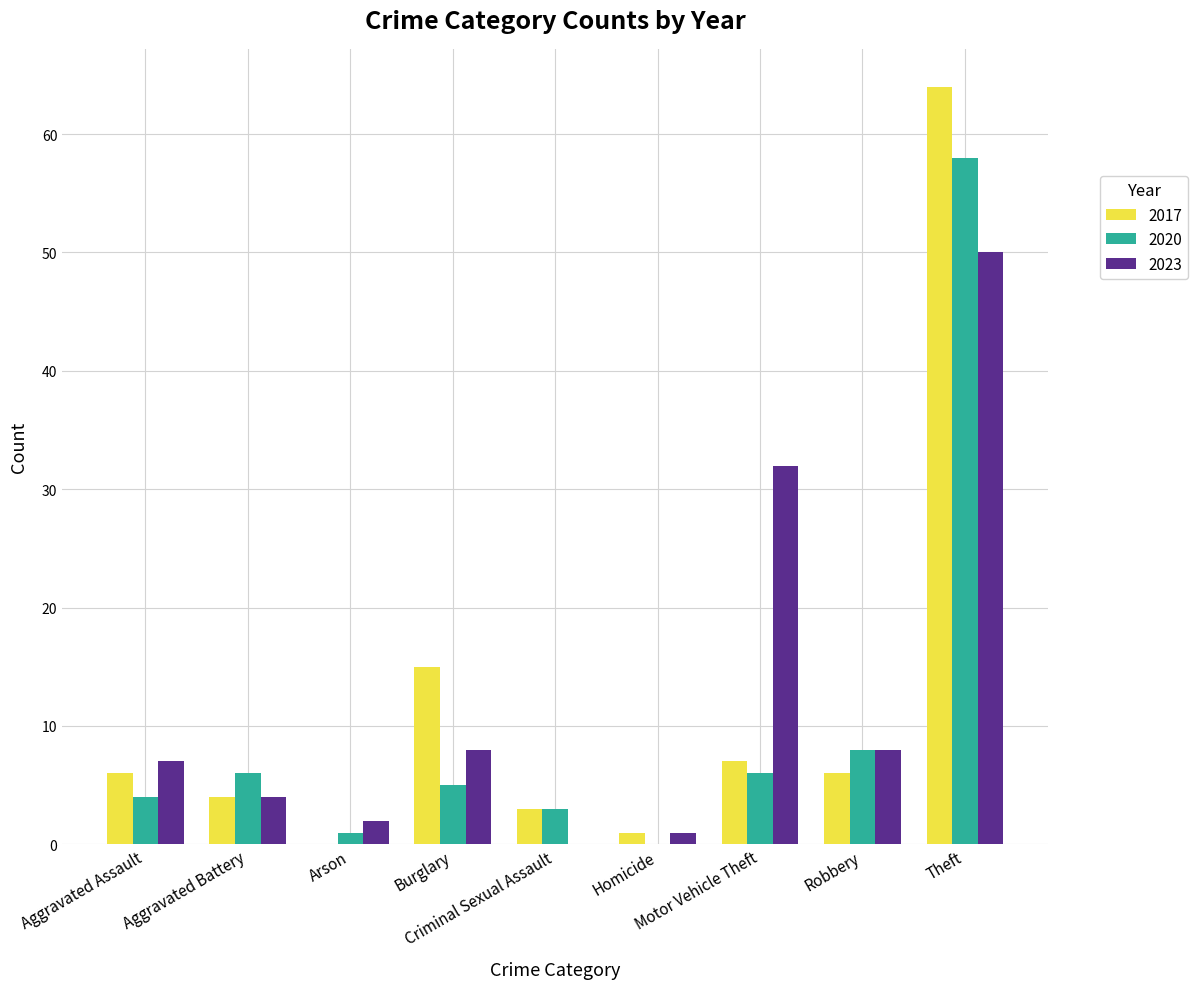

True or false: 2023 has a value of 7 at Aggravated Assault.

True